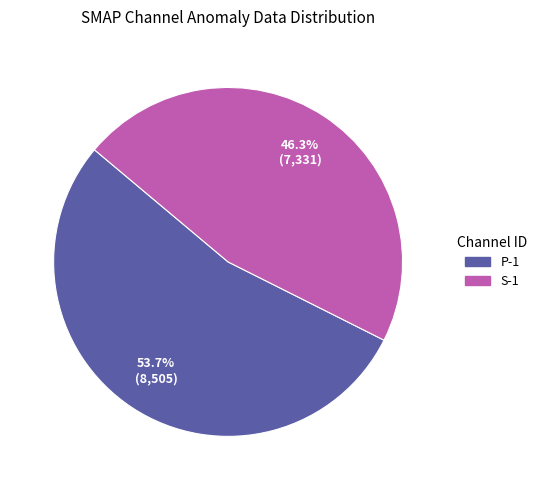

Does P-1 account for over 50% of the chart?

Yes